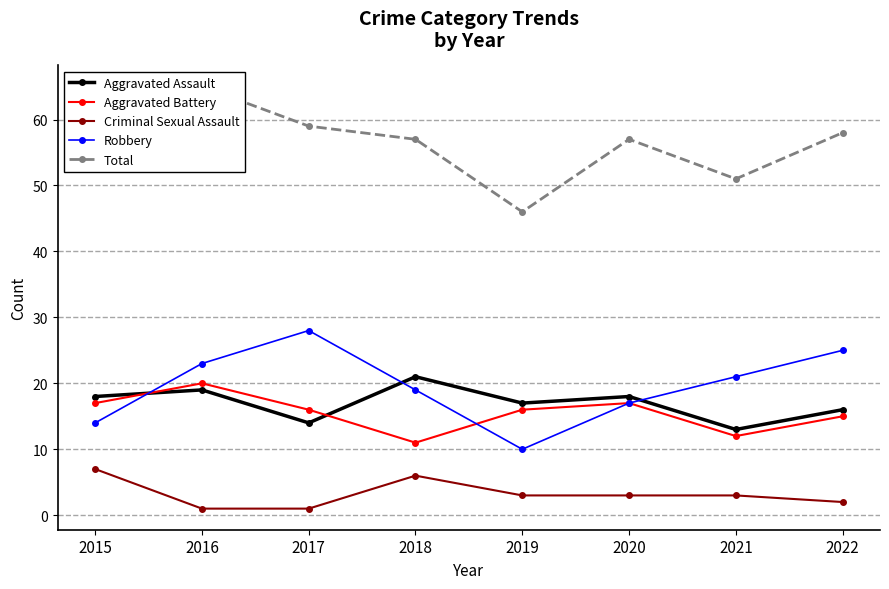

At how many categories does at least one series exceed 38?

8